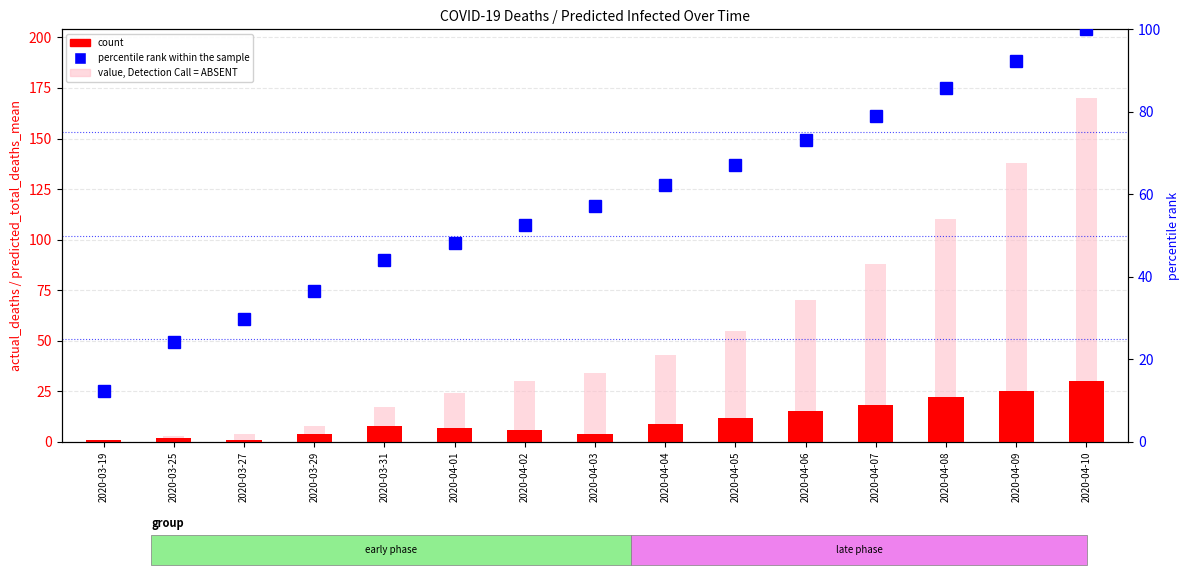

What is the sum of the count values at 2020-04-09 and 2020-03-27?

26.0